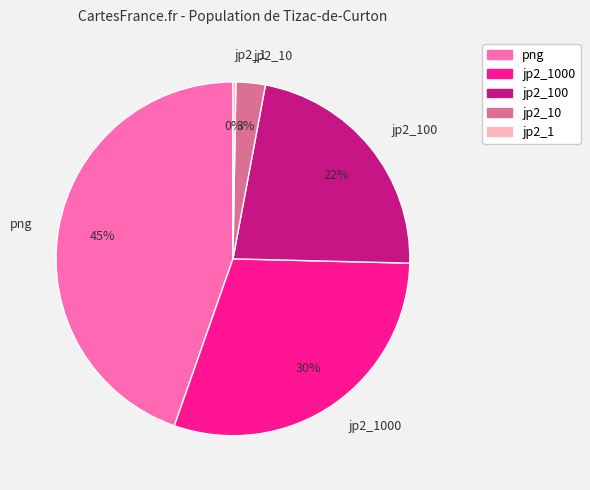

To the nearest percent, what percentage of the pie is png?

45%